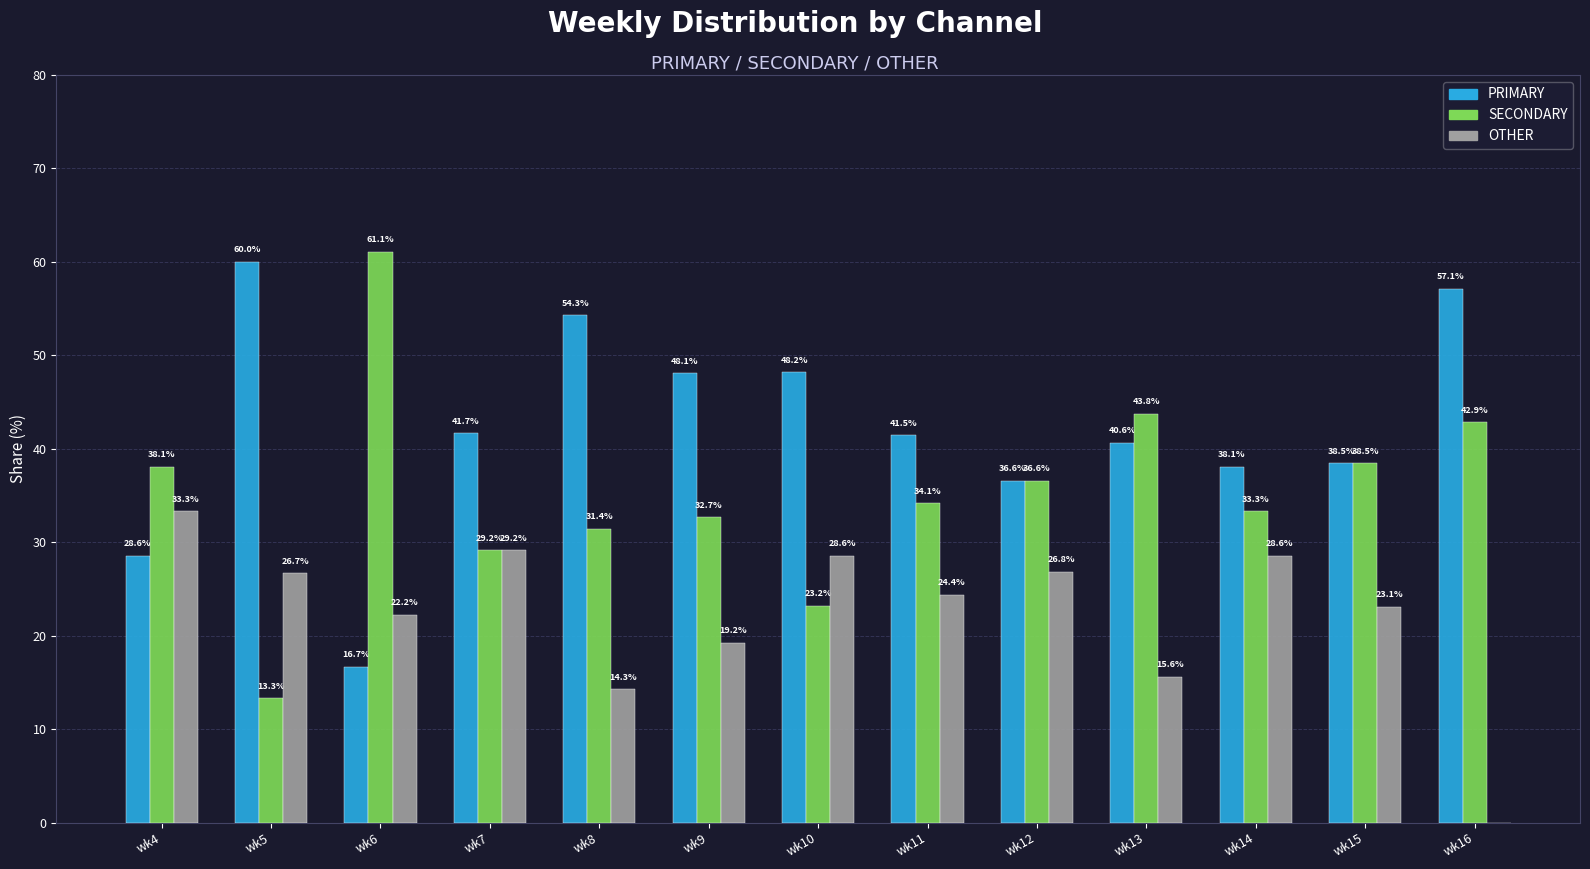

Reading left to right, list all the values displayed in this chart.

PRIMARY: wk4=28.6	wk5=60.0	wk6=16.7	wk7=41.7	wk8=54.3	wk9=48.1	wk10=48.2	wk11=41.5	wk12=36.6	wk13=40.6	wk14=38.1	wk15=38.5	wk16=57.1
SECONDARY: wk4=38.1	wk5=13.3	wk6=61.1	wk7=29.2	wk8=31.4	wk9=32.7	wk10=23.2	wk11=34.1	wk12=36.6	wk13=43.8	wk14=33.3	wk15=38.5	wk16=42.9
OTHER: wk4=33.3	wk5=26.7	wk6=22.2	wk7=29.2	wk8=14.3	wk9=19.2	wk10=28.6	wk11=24.4	wk12=26.8	wk13=15.6	wk14=28.6	wk15=23.1	wk16=0.0